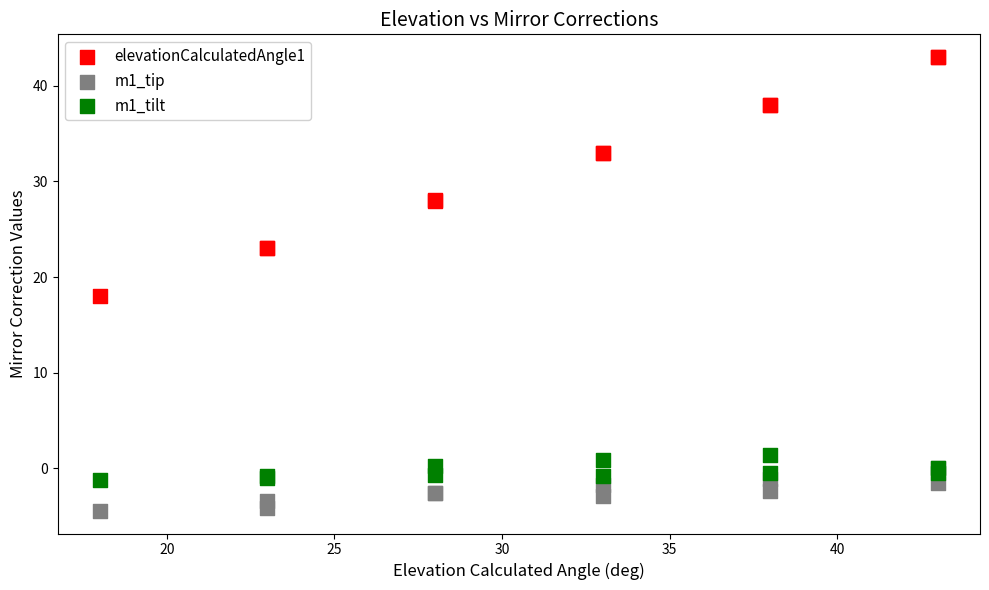

Which series reaches the maximum Y coordinate?

elevationCalculatedAngle1